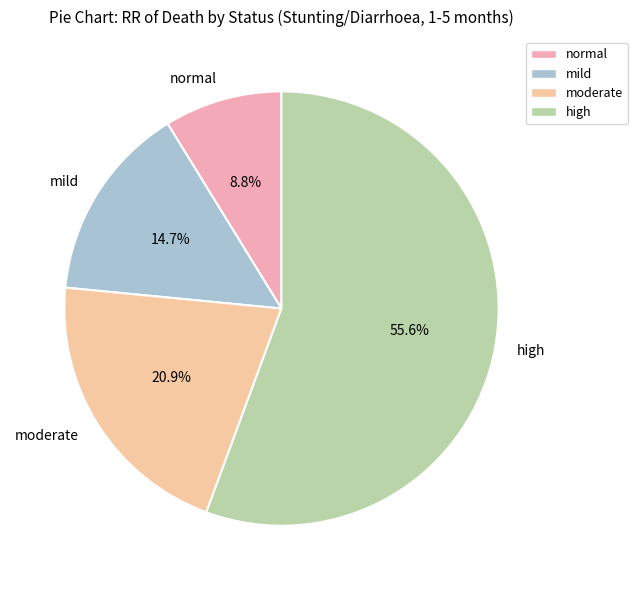

What is the smallest slice in the pie chart?

normal